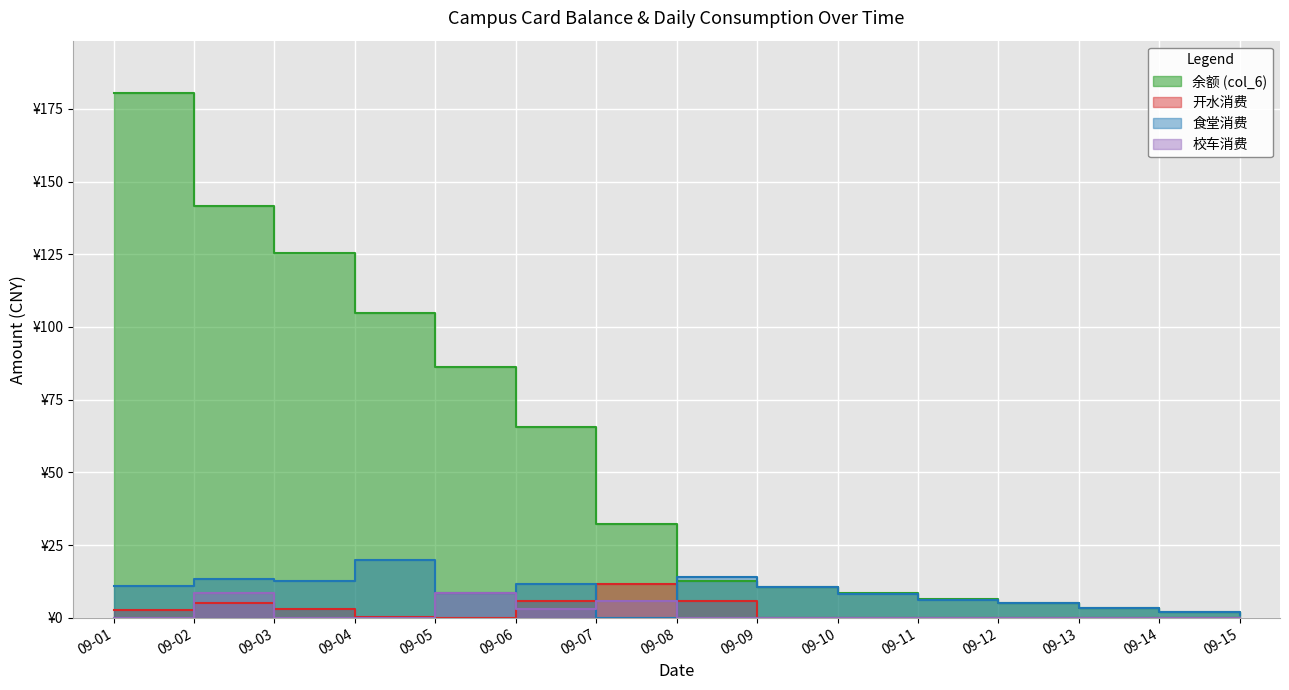

Is the value of 校车消费 at 09-11 greater than the value of 开水消费 at 09-14?

No